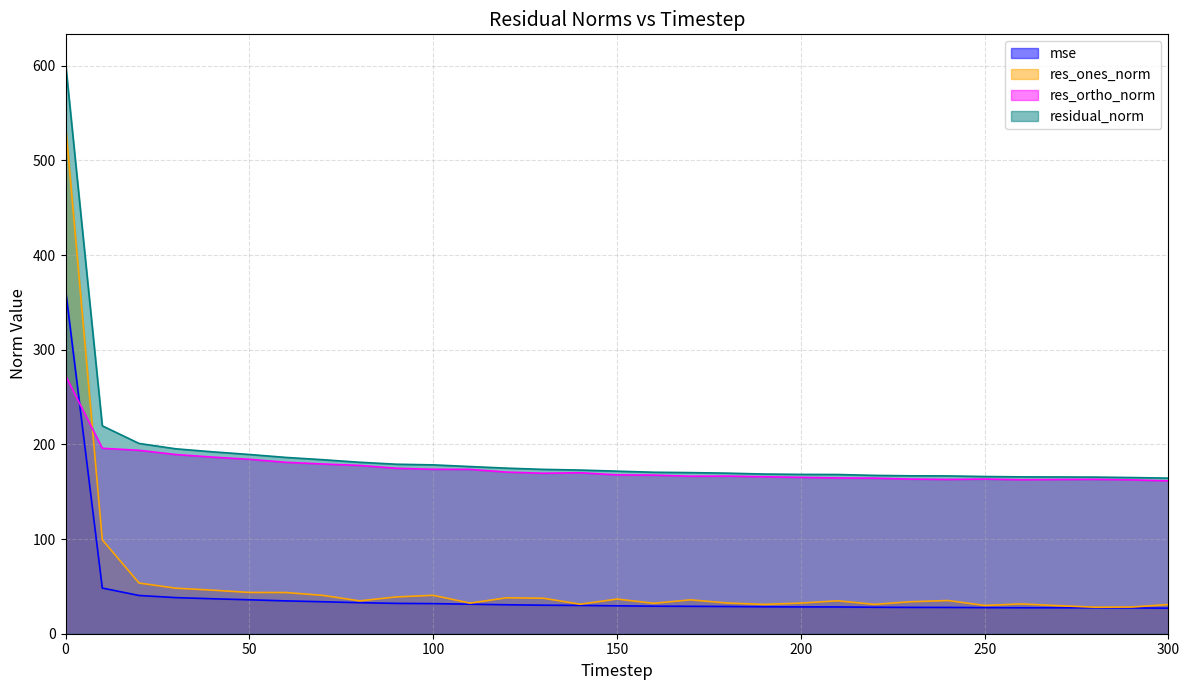

At which label is res_ortho_norm closest to 217?

10